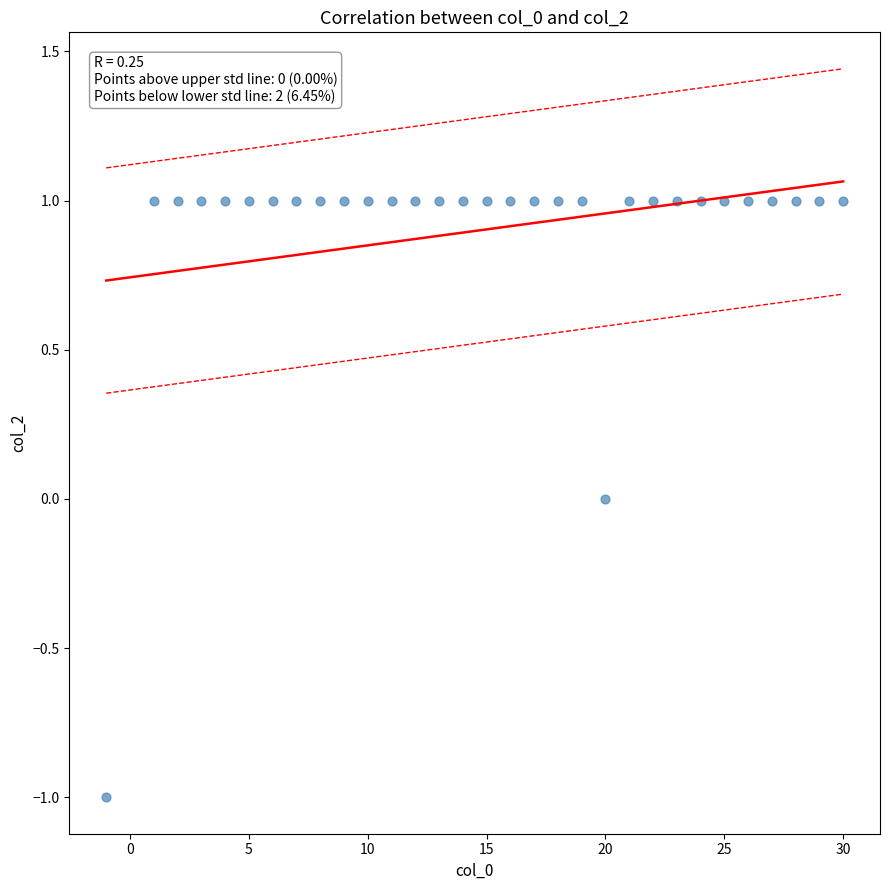

What is the range of X values (max minus min)?

31